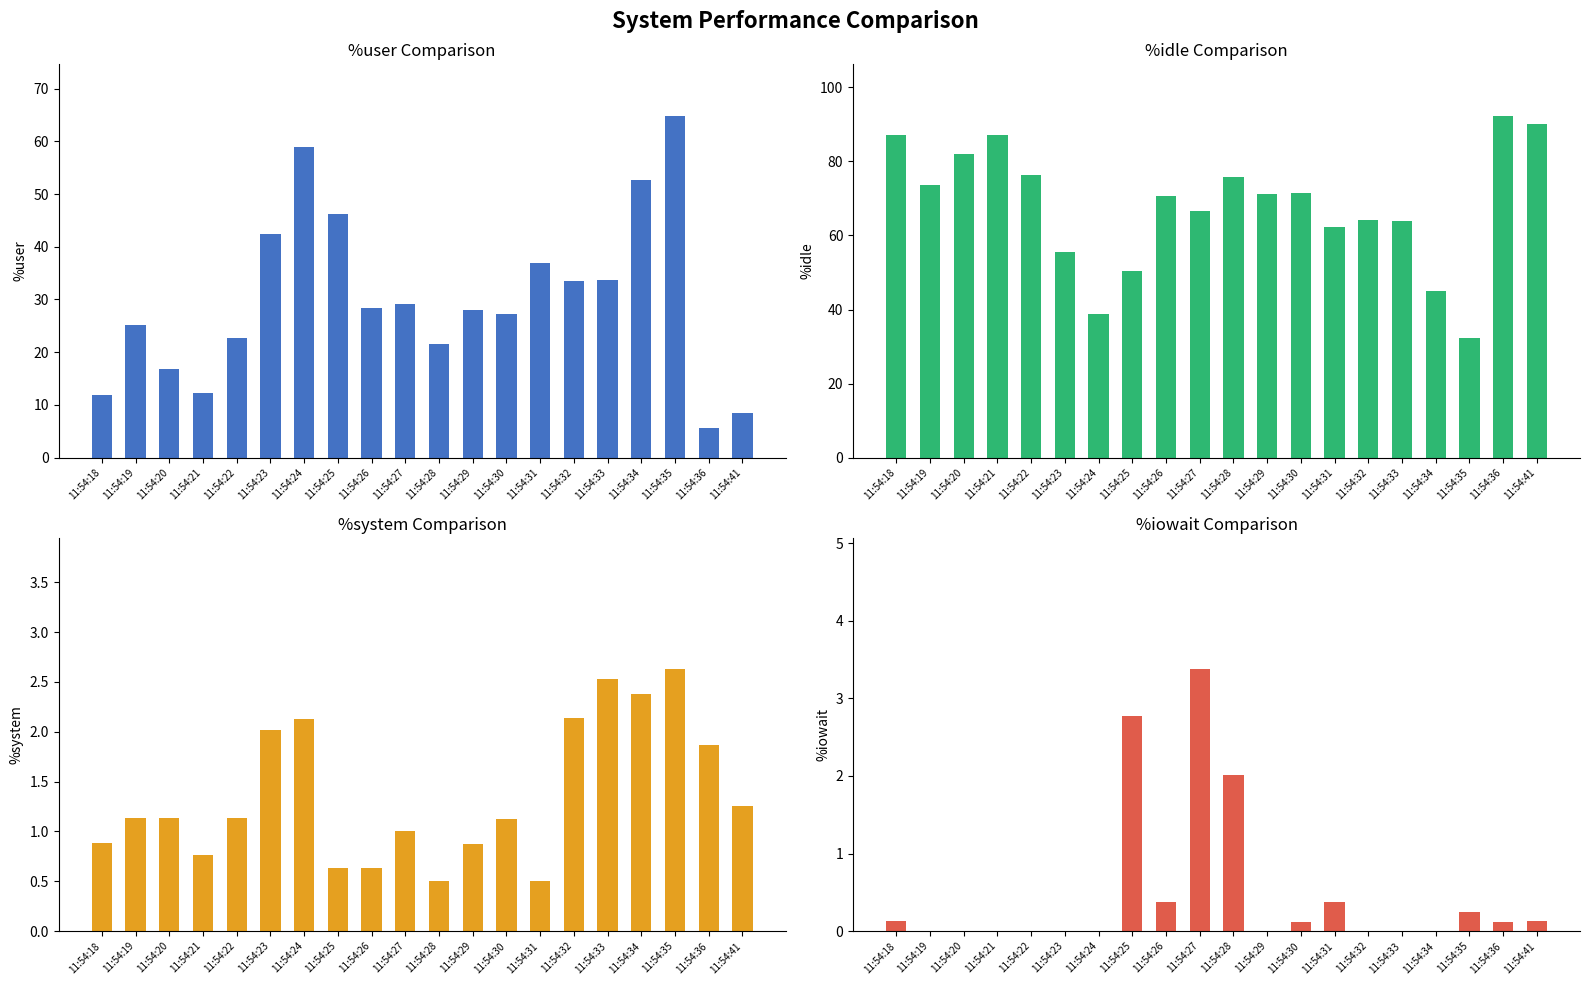

At which category is the sum across all series the highest?

11:54:18